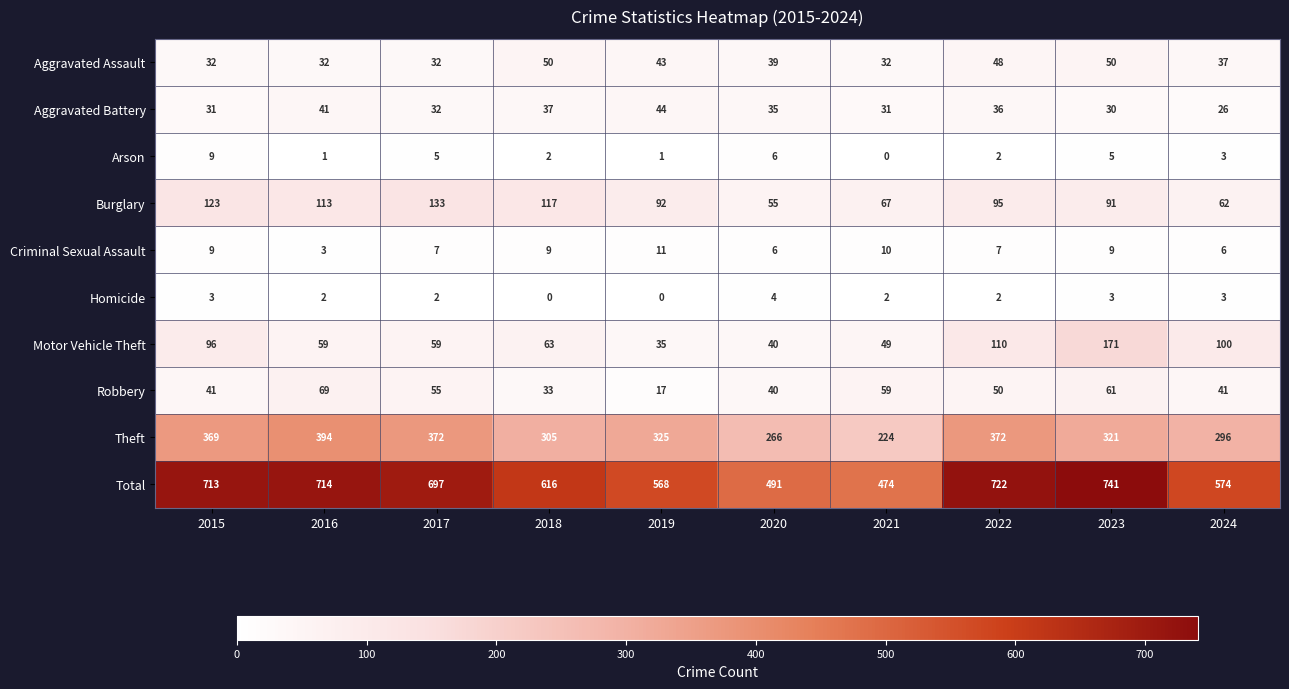

Count the Arson values in the range 1 to 5.

7